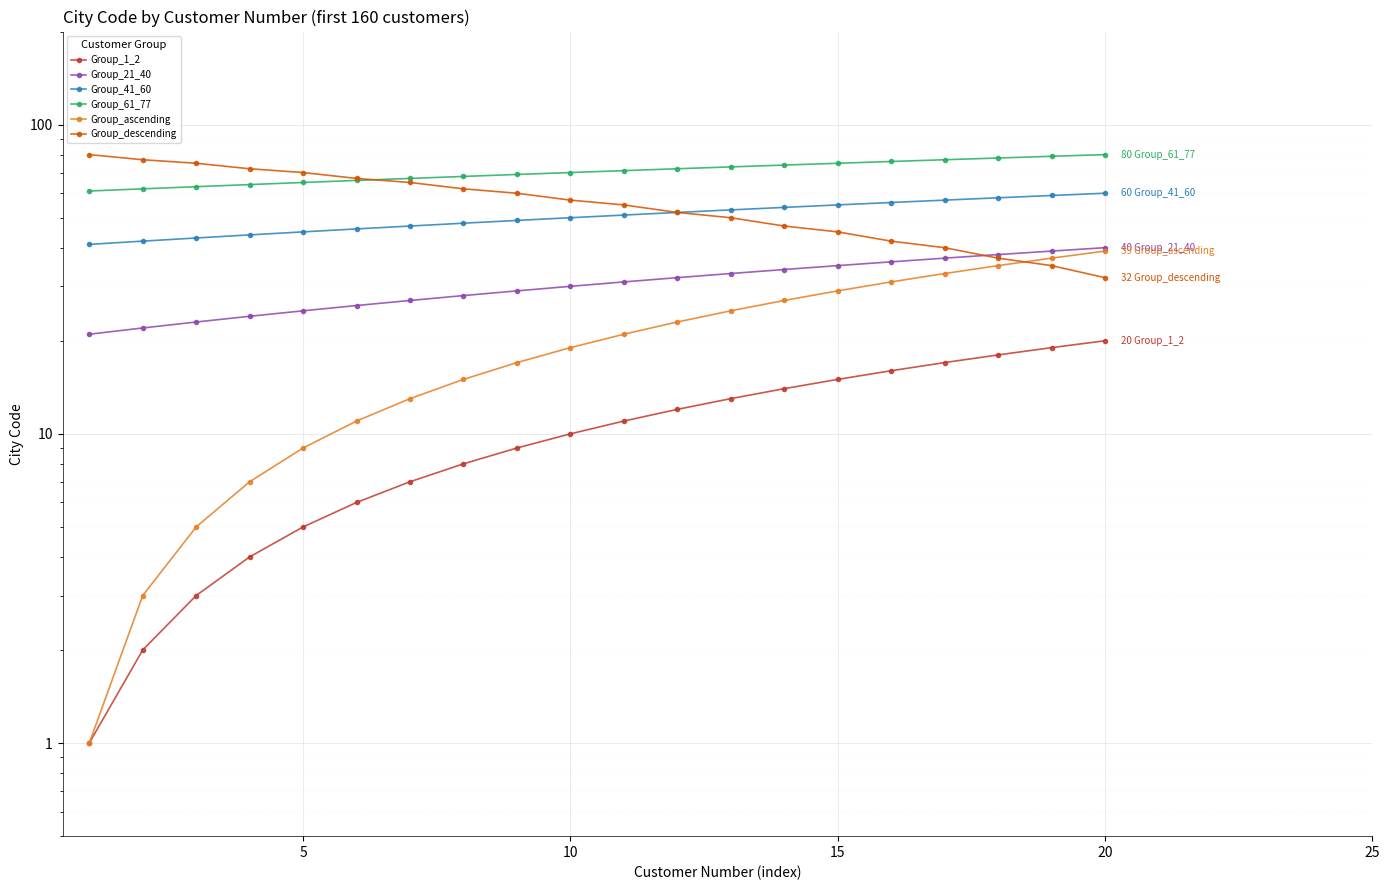

True or false: Group_1_2 and Group_ascending cross at least once.

False